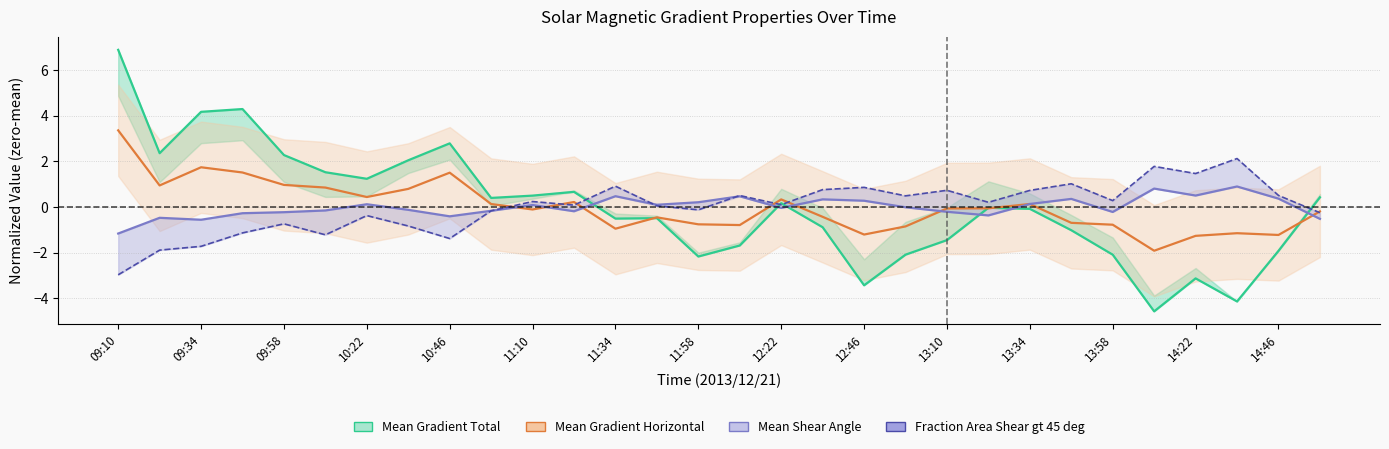

How many values in the Fraction Area Shear gt 45 deg series exceed 0?

18